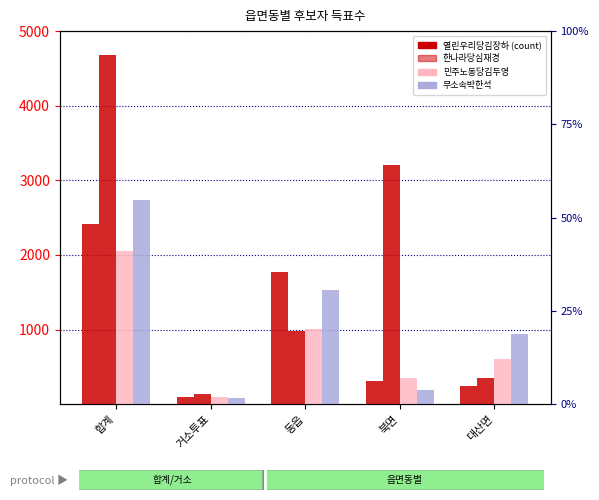

Which has a higher value, 동읍 or 합계?

합계